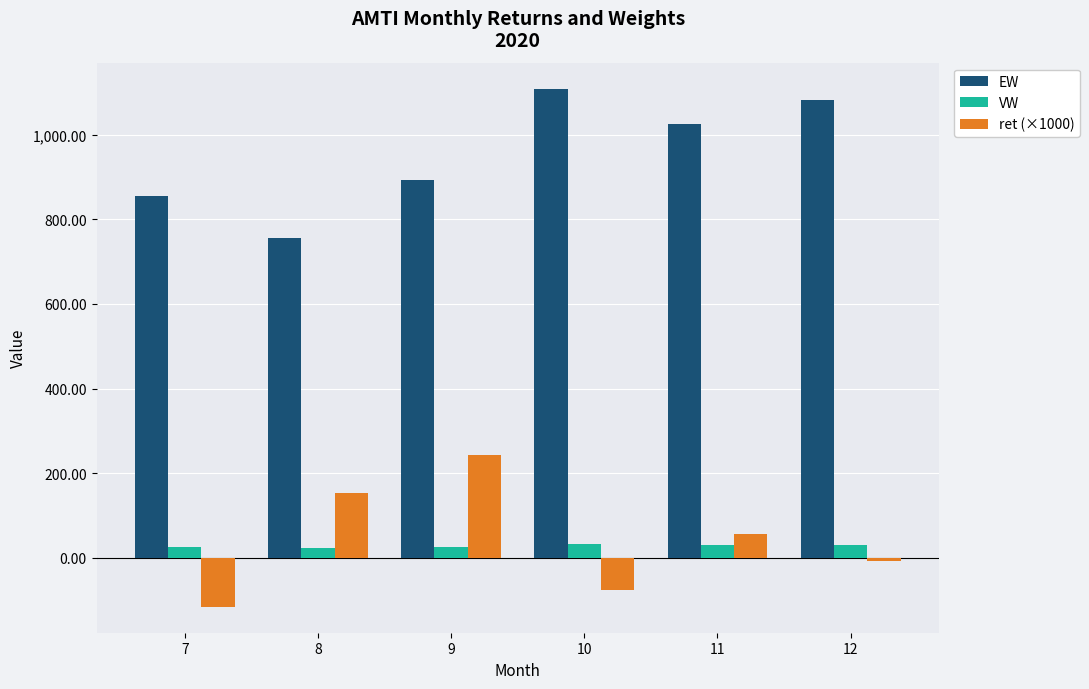

At which label is EW closest to 932?

9